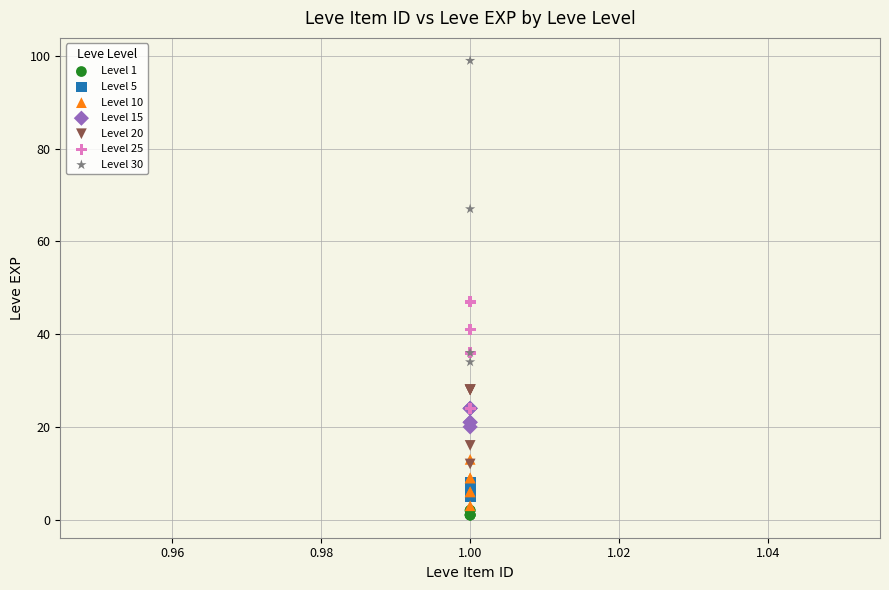

Which series contains the highest Y value?

Level 30